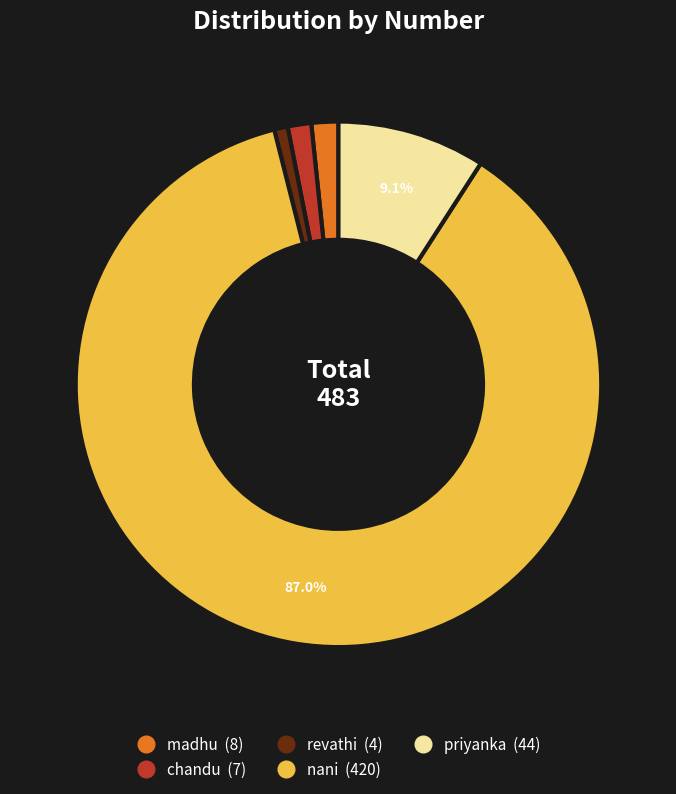

To the nearest percent, what is the difference between the chandu and priyanka slice percentages?

8%